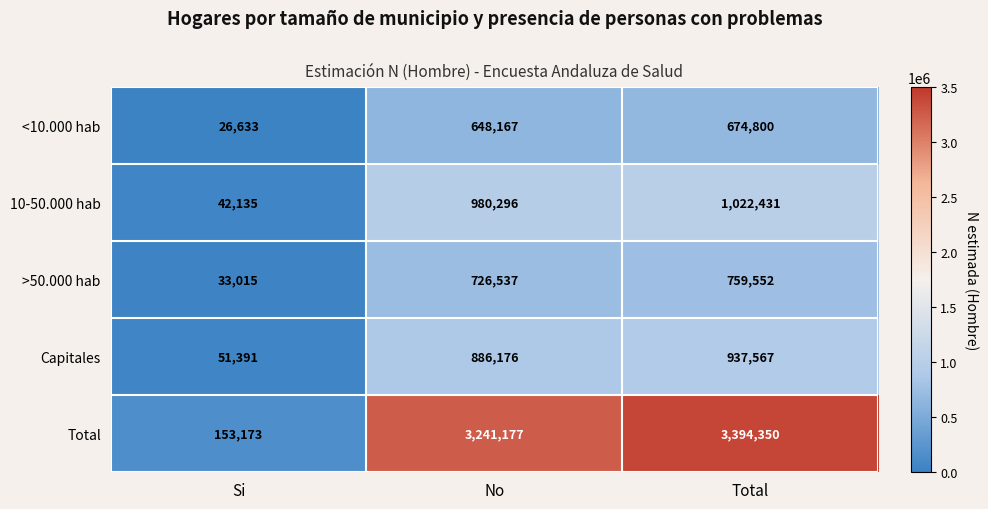

At which category is the sum across all series the highest?

Total